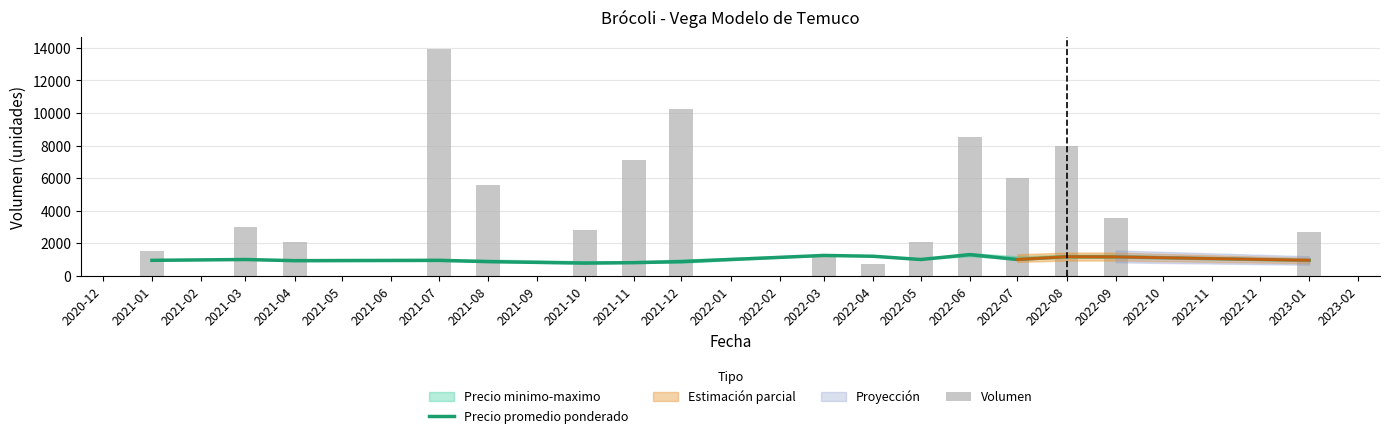

What is the spread (max minus min) of values at 2022-03?

100